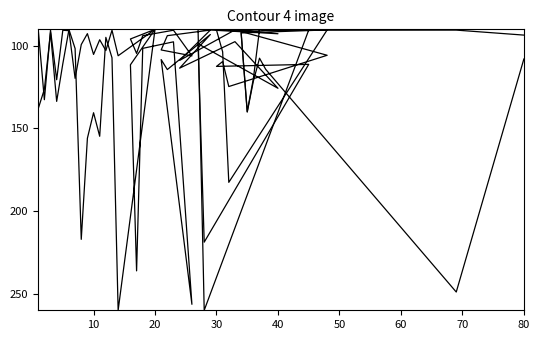

What is the difference between the second highest and second lowest values in the Overlapping_Plotting series?

166.2